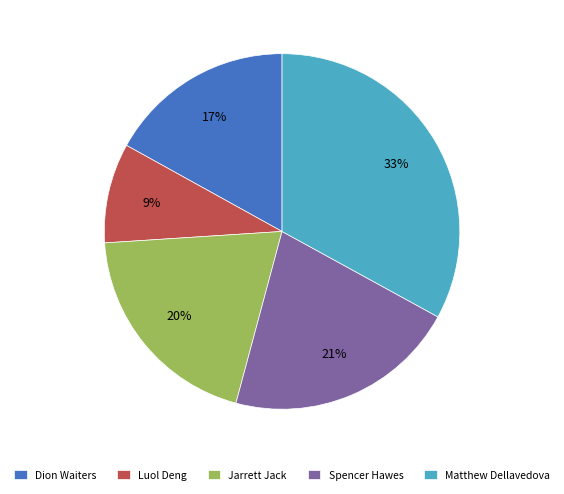

Which category has the smallest portion of the pie?

Luol Deng